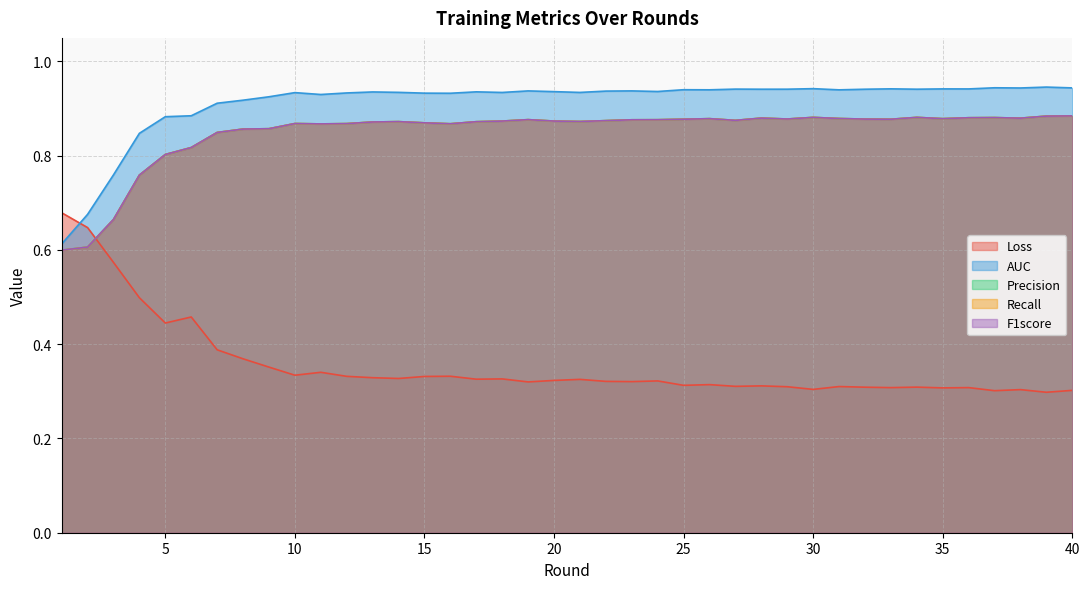

Rank the series at 7 from highest to lowest value.

AUC, F1score, Precision, Recall, Loss